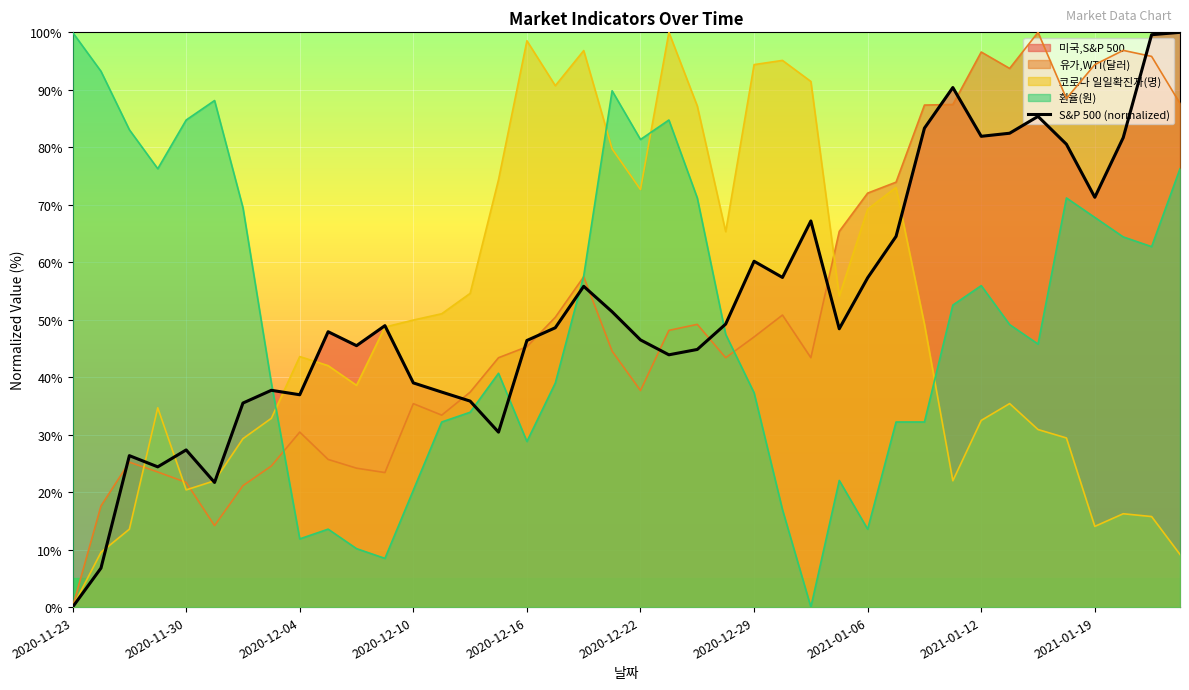

How many values are below 48?

19